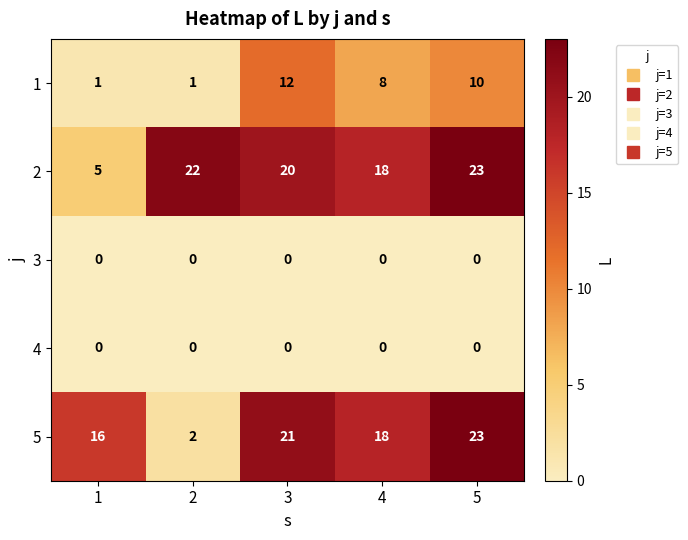

Is it true that 5 equals 3 at 2?

False